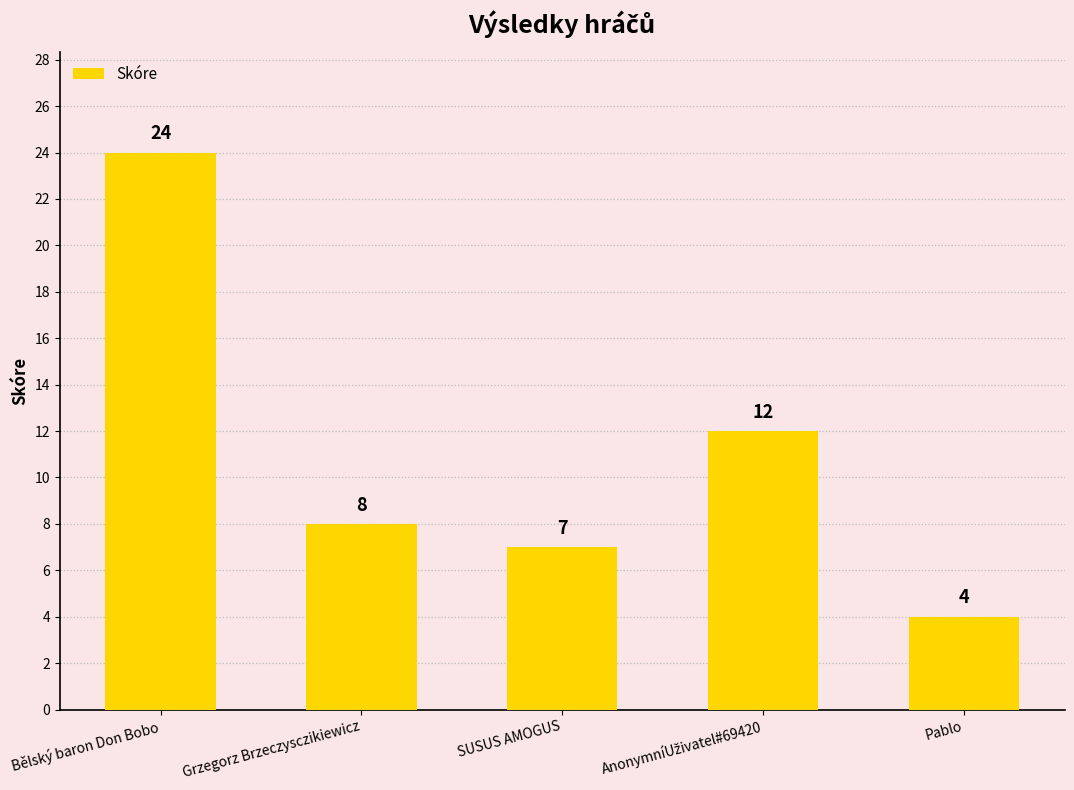

What value does the data have at Grzegorz Brzeczysczikiewicz, to the nearest 5?

10